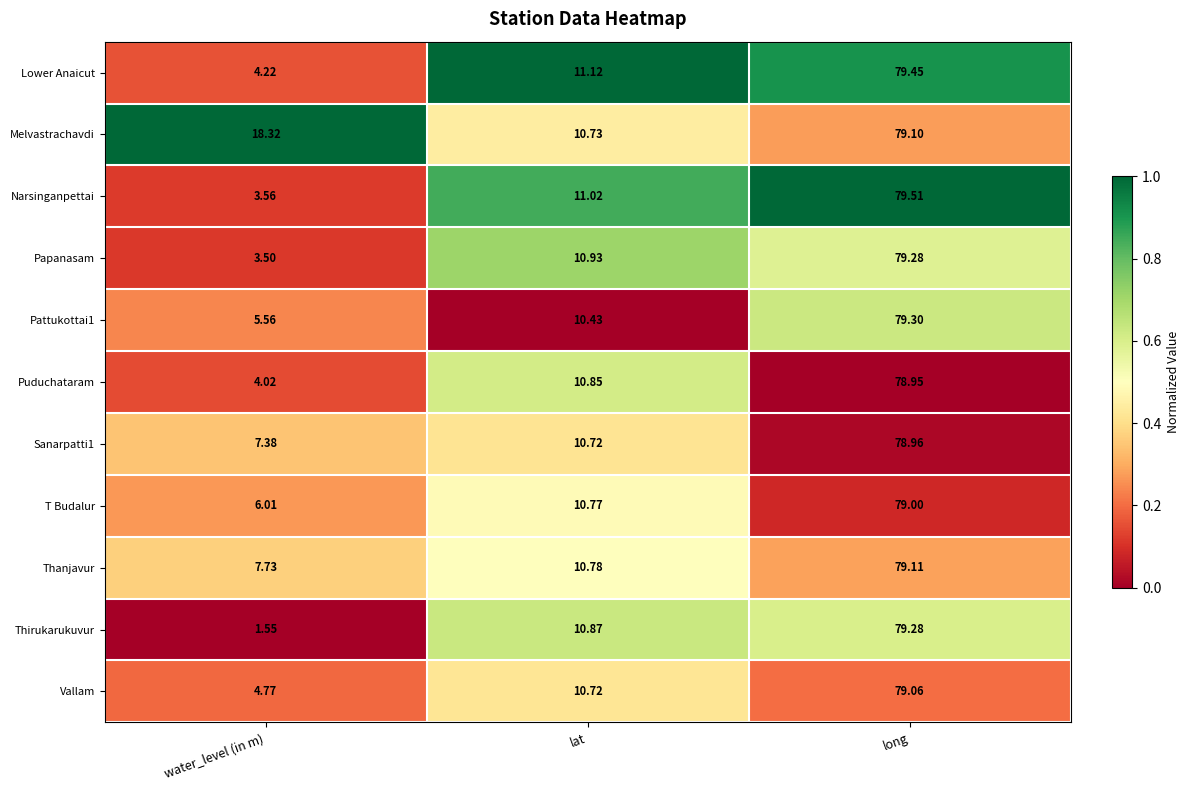

Rank the categories by T Budalur value from highest to lowest.

long, lat, water_level (in m)